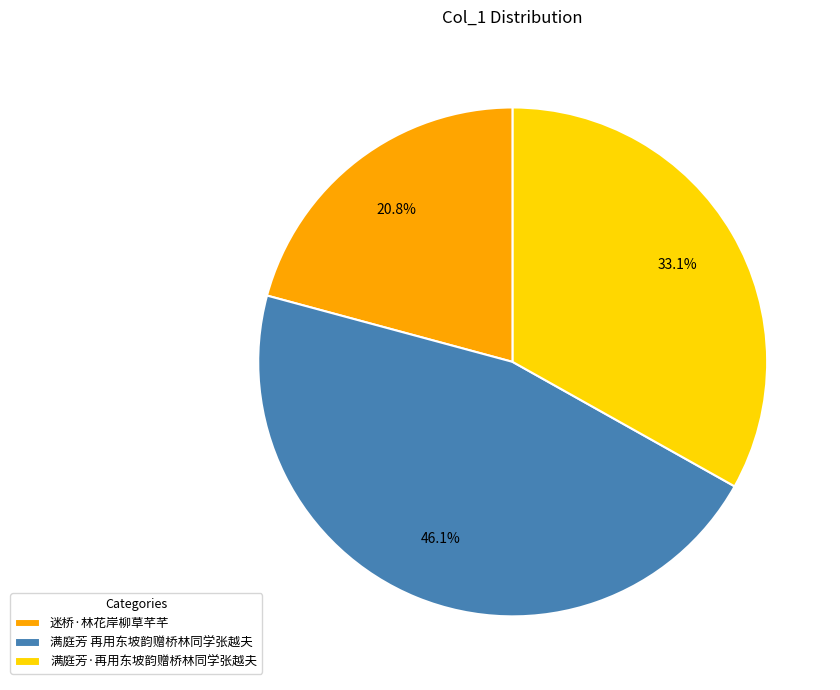

Is there a majority slice in this chart?

No